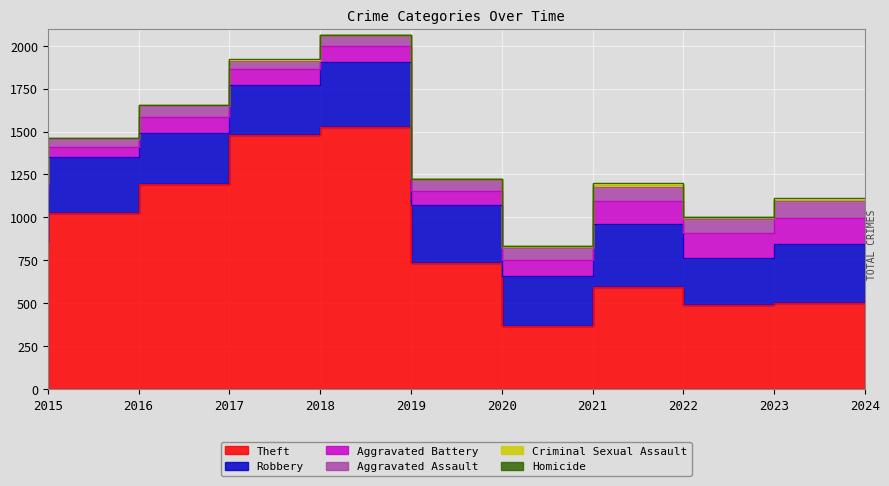

What is the difference between the second highest and second lowest values in the Criminal Sexual Assault series?

12